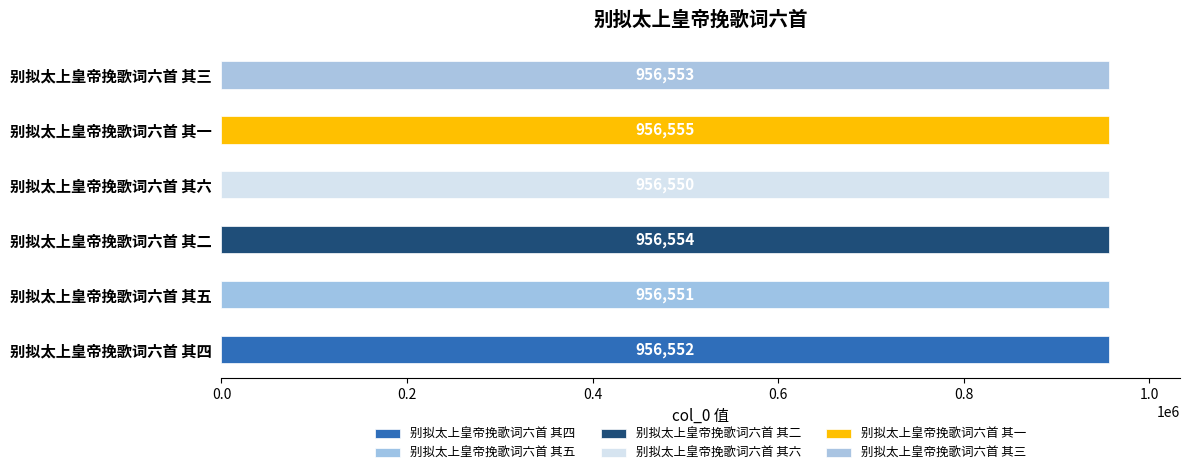

What is the difference between the maximum and second lowest values?

4